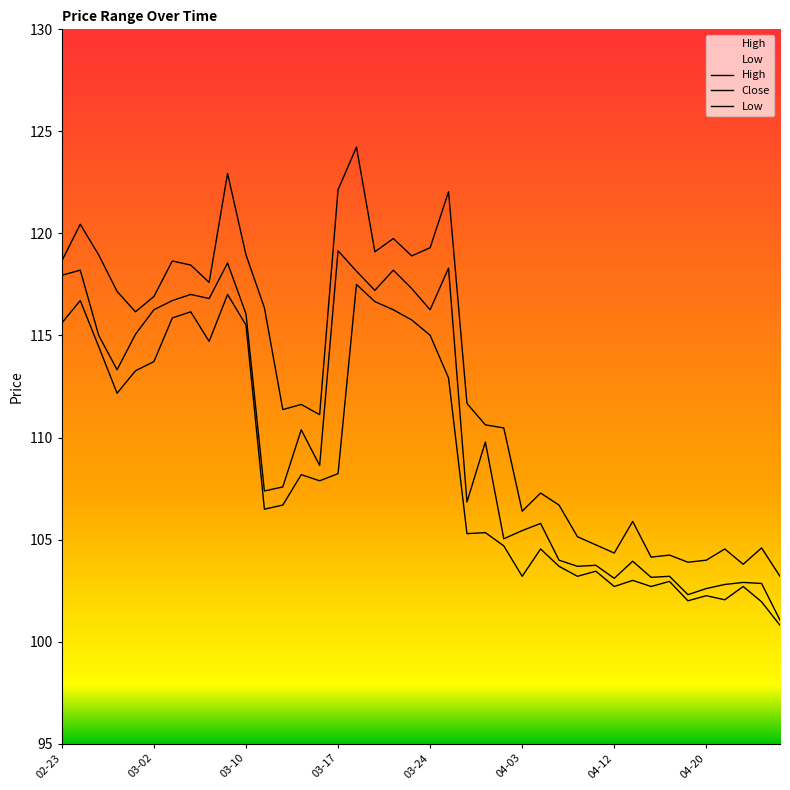

True or false: Close and Low intersect in this chart.

False